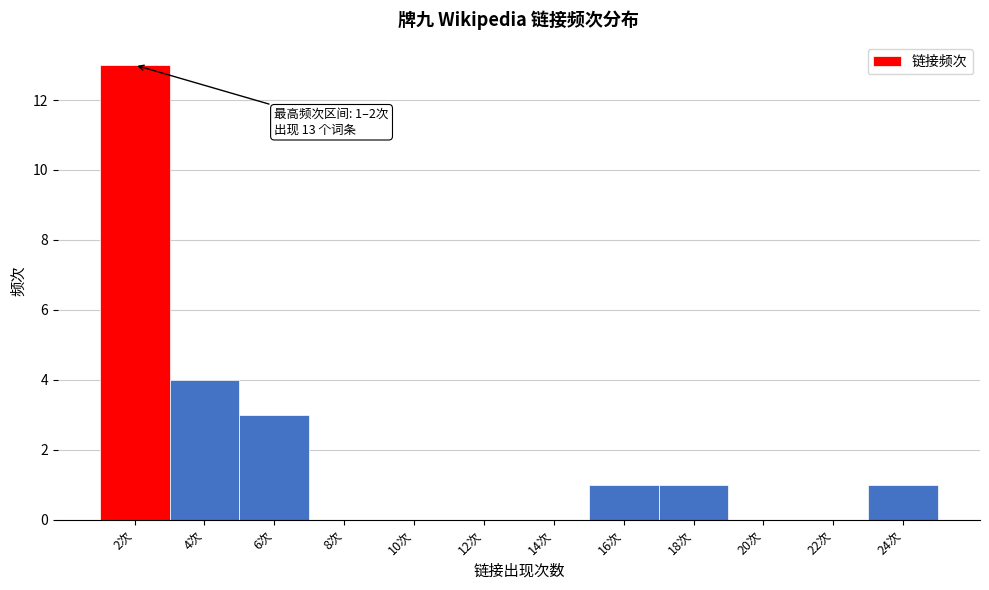

Reading right to left, list all the values displayed in this chart.

24次=1	22次=0	20次=0	18次=1	16次=1	14次=0	12次=0	10次=0	8次=0	6次=3	4次=4	2次=13